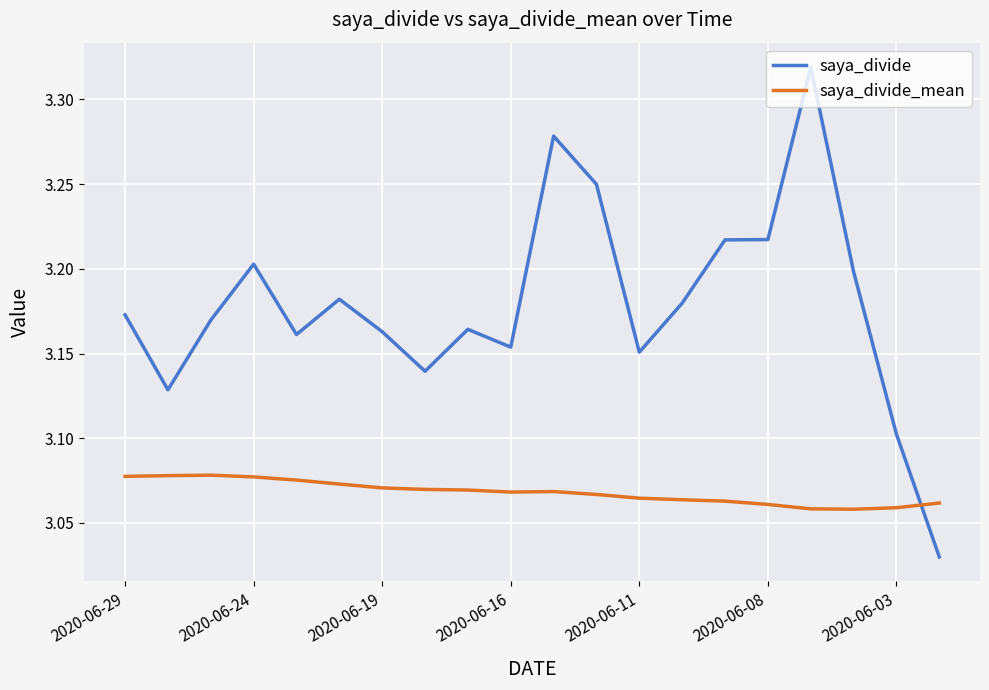

Rank the series by their average value, from lowest to highest.

saya_divide_mean, saya_divide